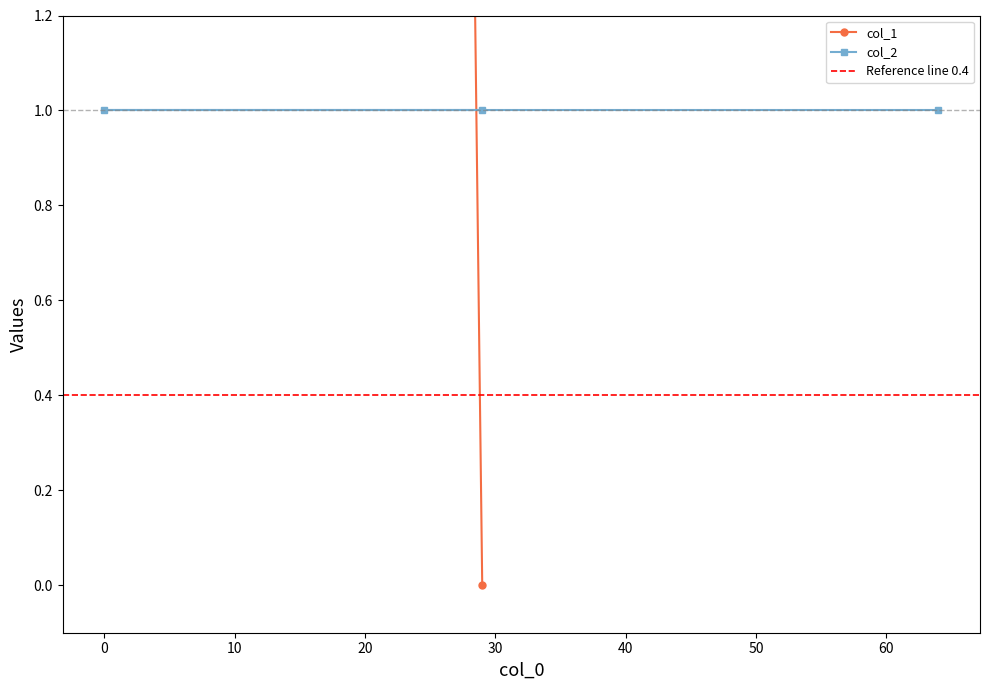

Count the number of categories in the chart.

3